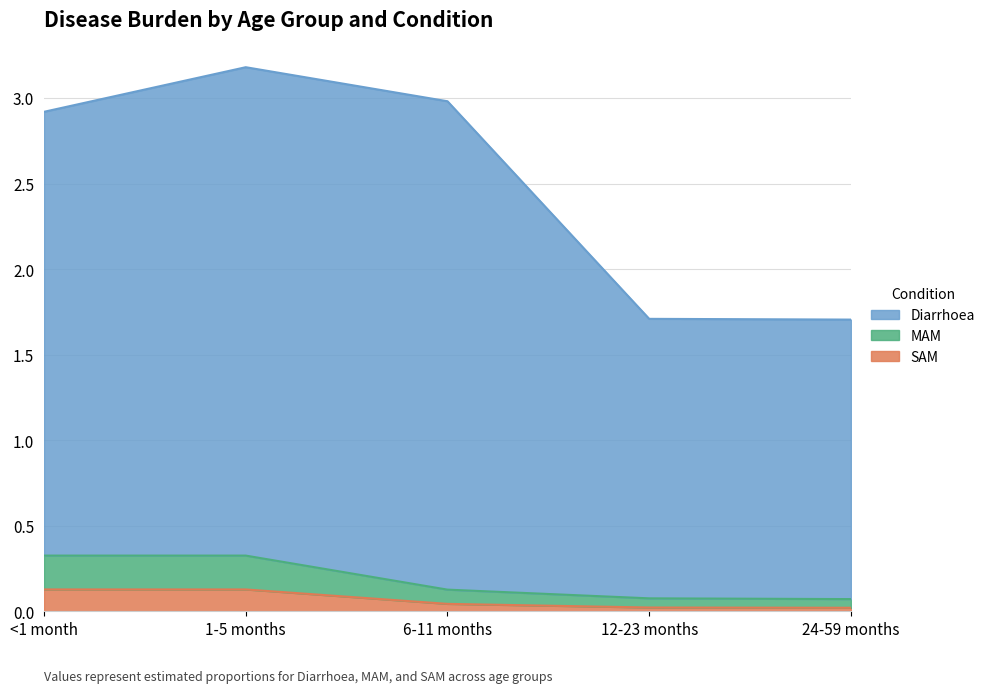

How many values in the Diarrhoea series are below 2?

2